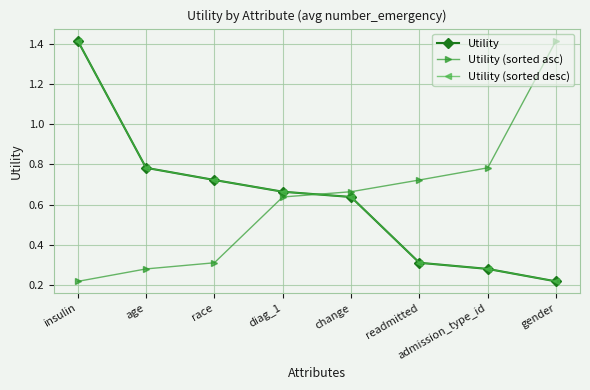

List the series in order of their peak value, lowest first.

Utility, Utility (sorted asc), Utility (sorted desc)